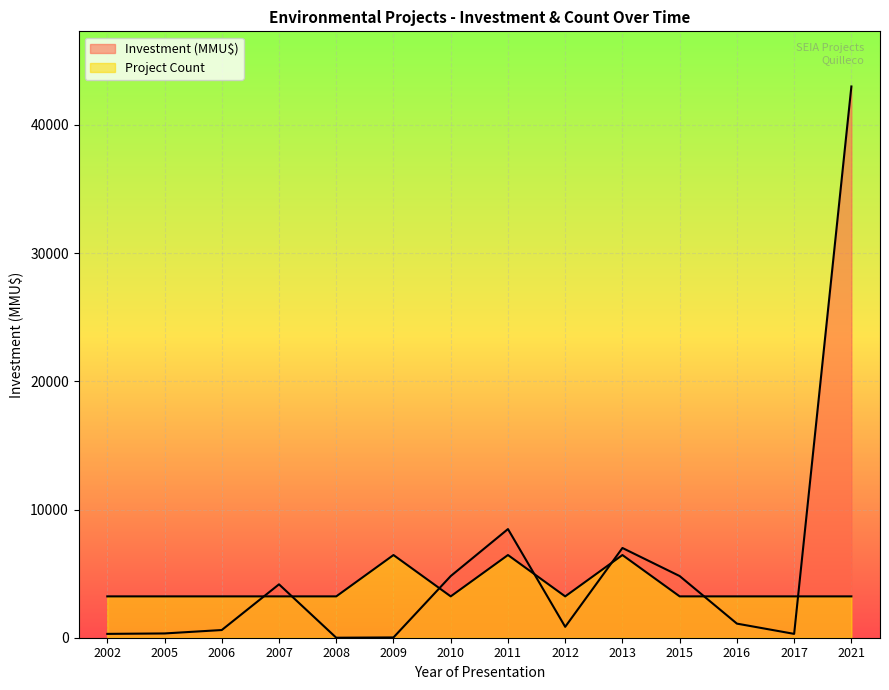

What is the difference between the second highest and minimum values in the Project Count series?

3225